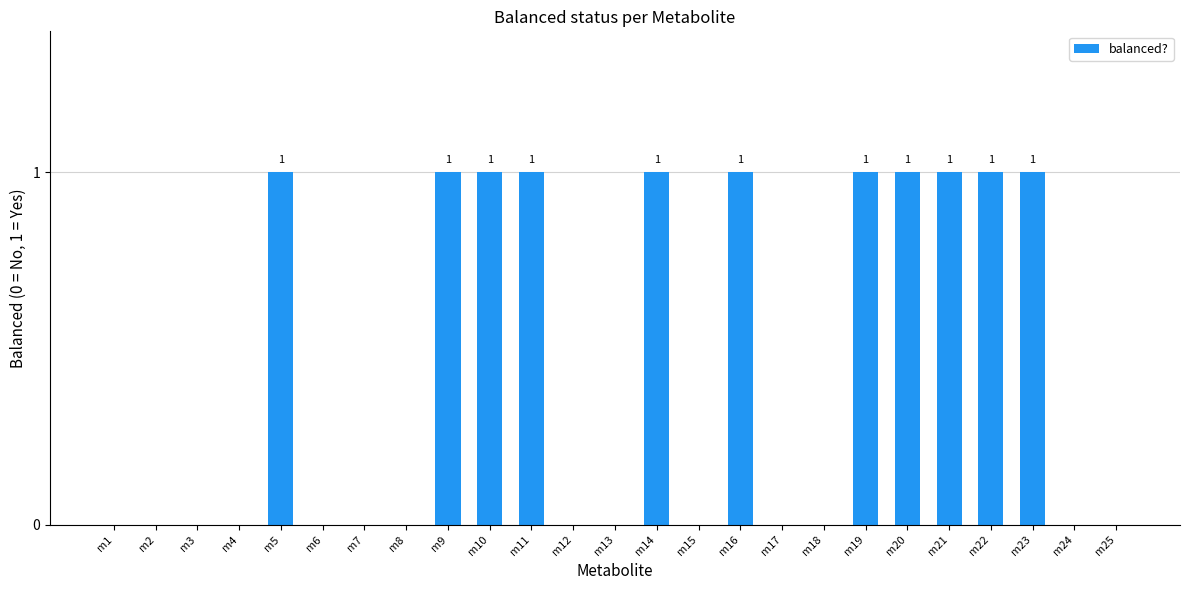

What is the sum of the values at m19 and m15?

1